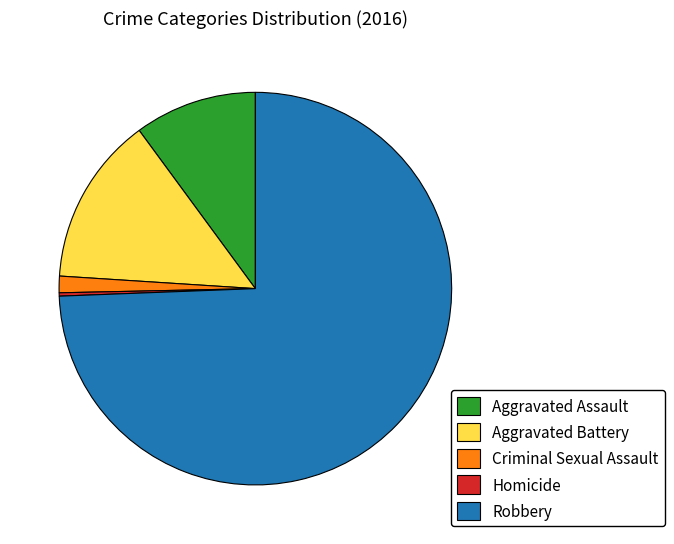

Is there a majority slice in this chart?

Yes